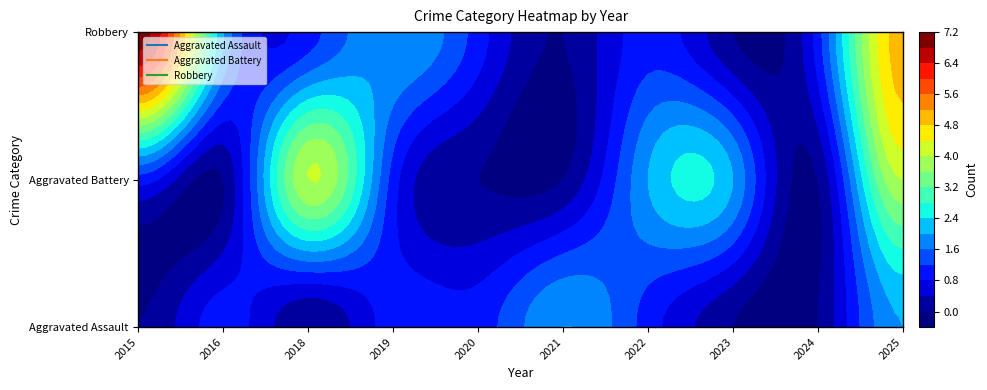

Which series has the widest spread of values?

Robbery